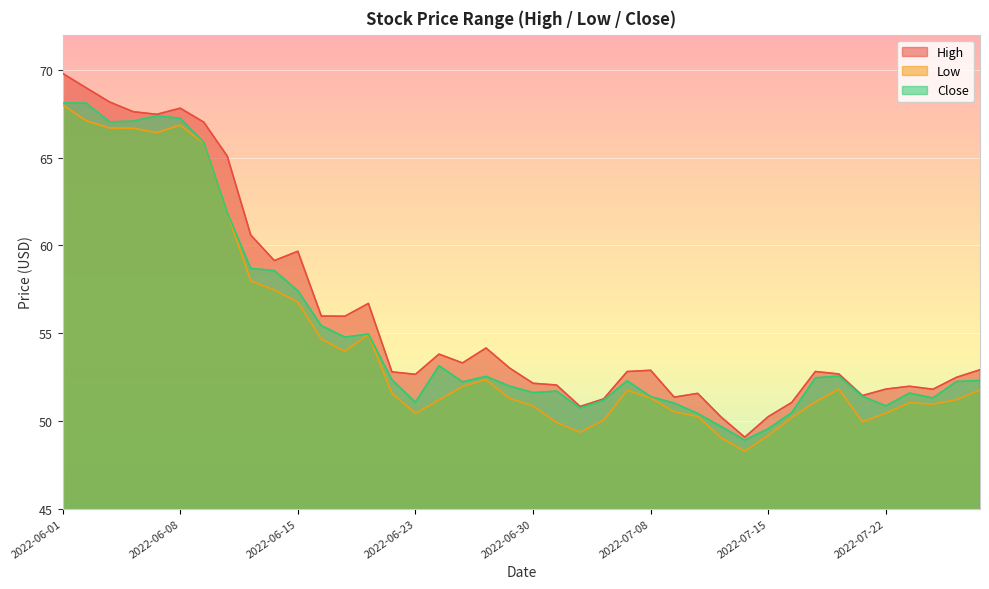

How many series are shown in this chart?

3